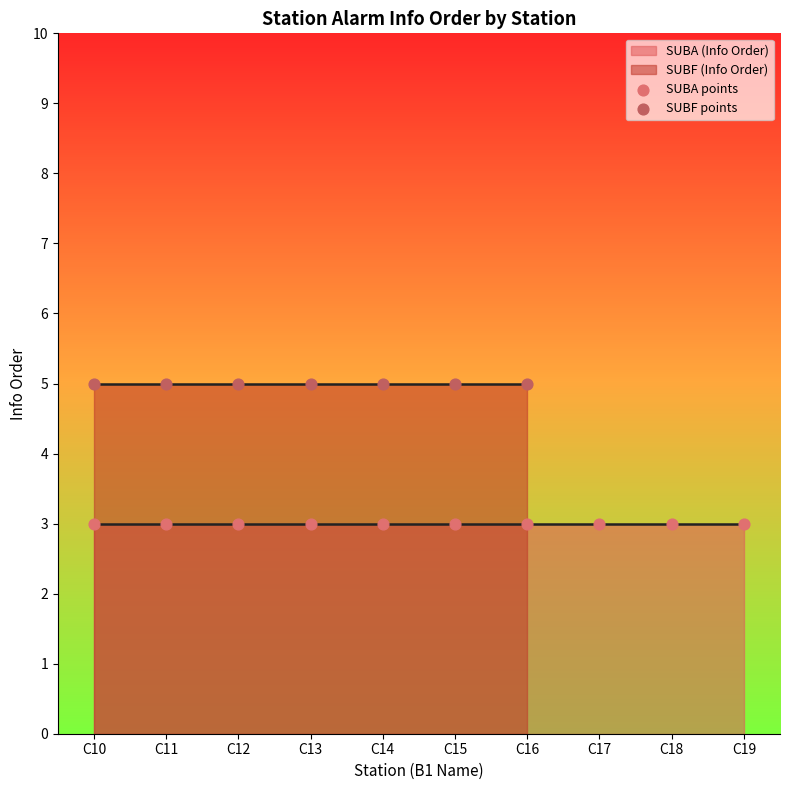

Which series reaches the minimum Y coordinate?

SUBA points